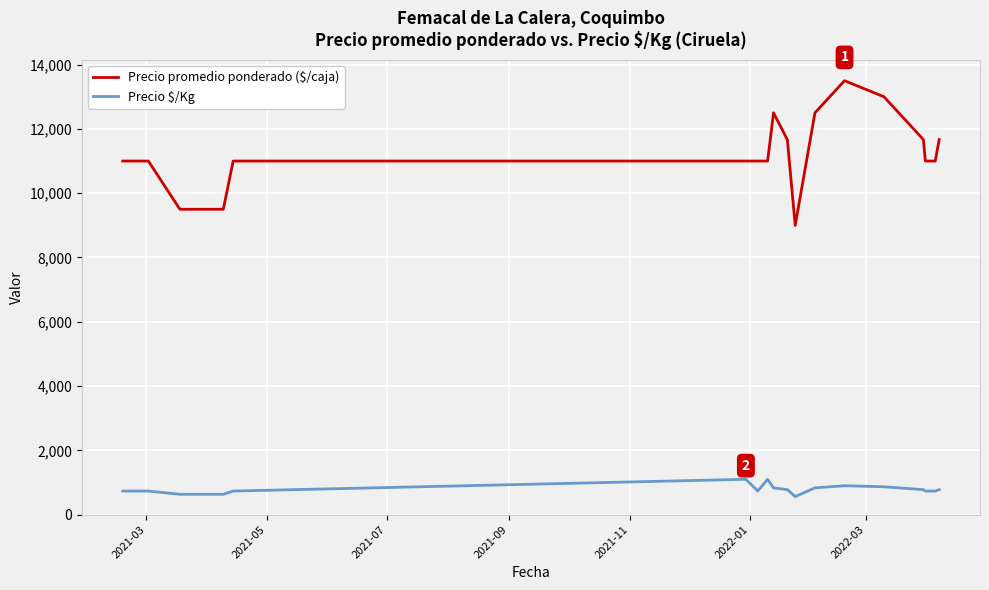

Which series has the largest total across all categories?

Precio promedio ponderado ($/caja)